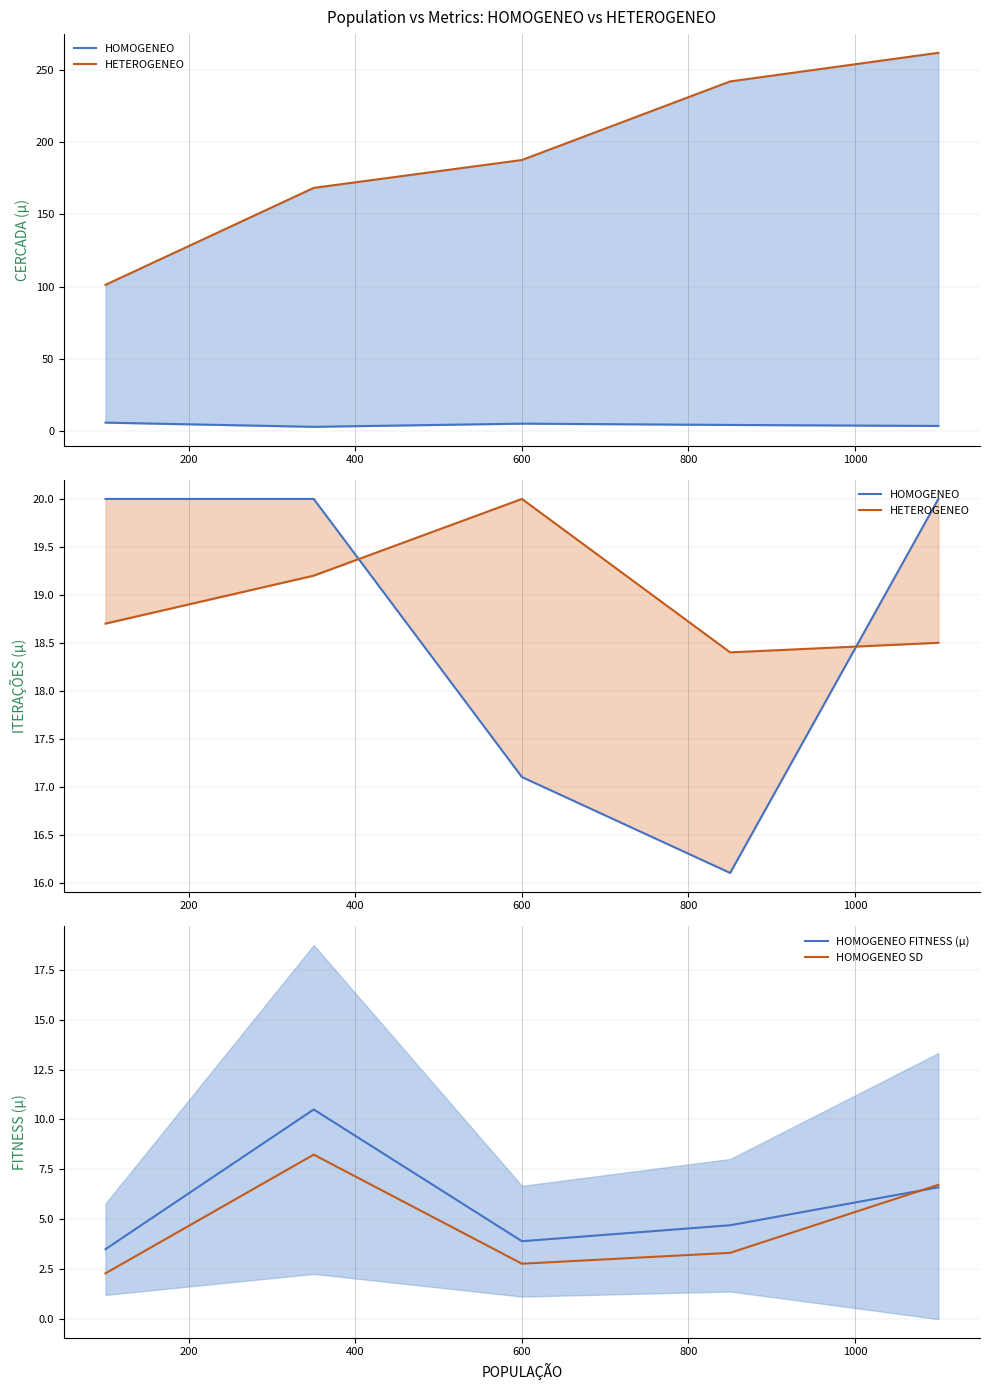

Rank the series at 400 from lowest to highest value.

HOMOGENEO SD, HOMOGENEO FITNESS (µ), HOMOGENEO, HETEROGENEO